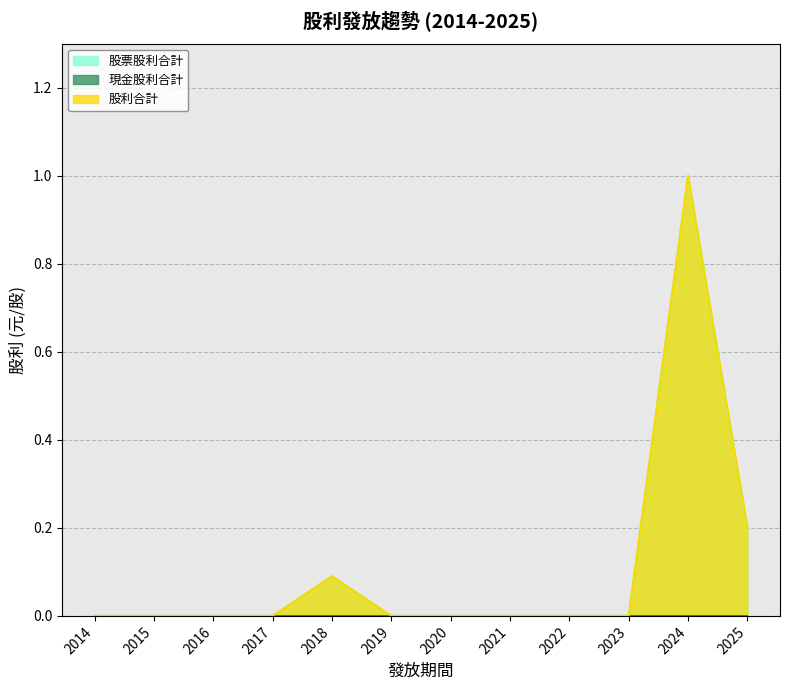

Where is 股票股利合計 nearest to the value 0?

2014